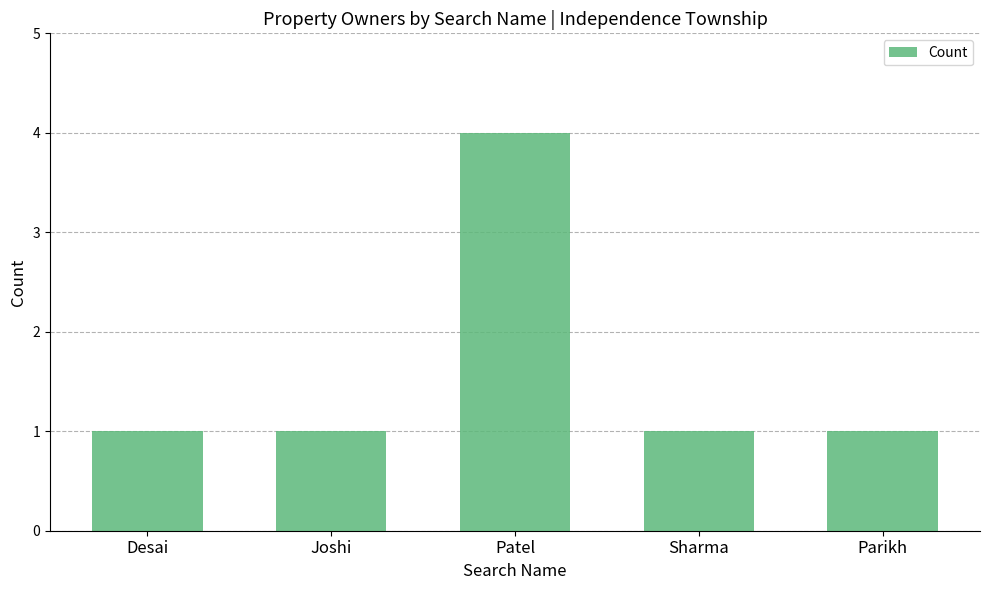

What is the difference between the maximum and second lowest values?

3